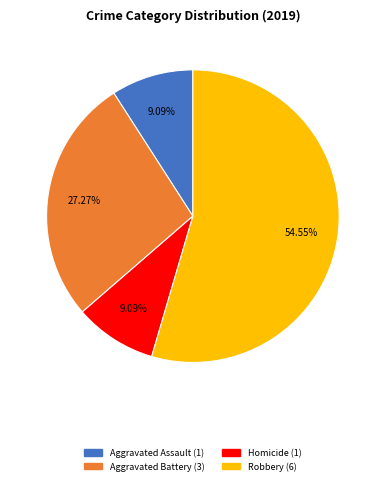

Is there any slice that represents more than half of the pie?

Yes